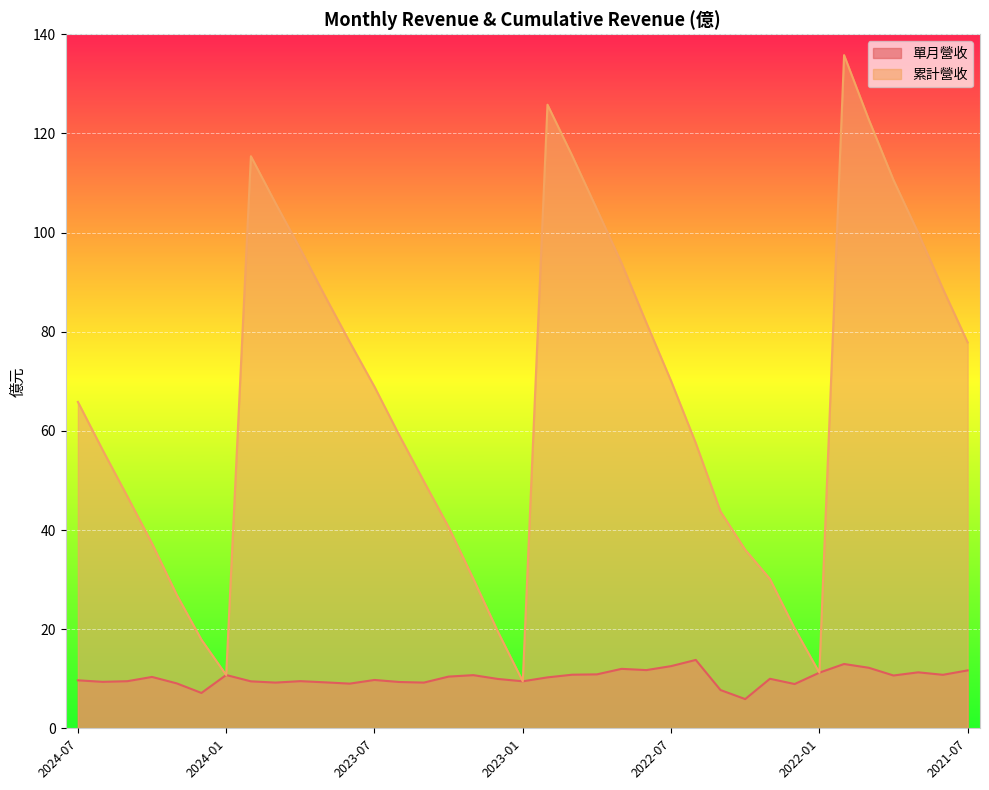

Which series has the largest total across all categories?

累計營收